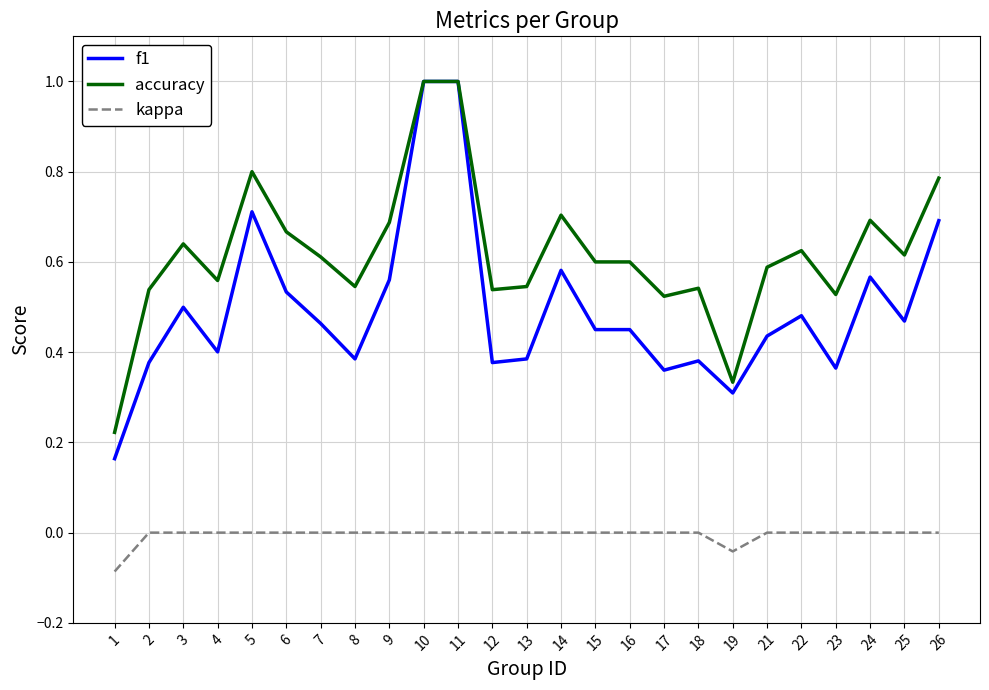

Does the chart display data point markers on the line(s)?

No